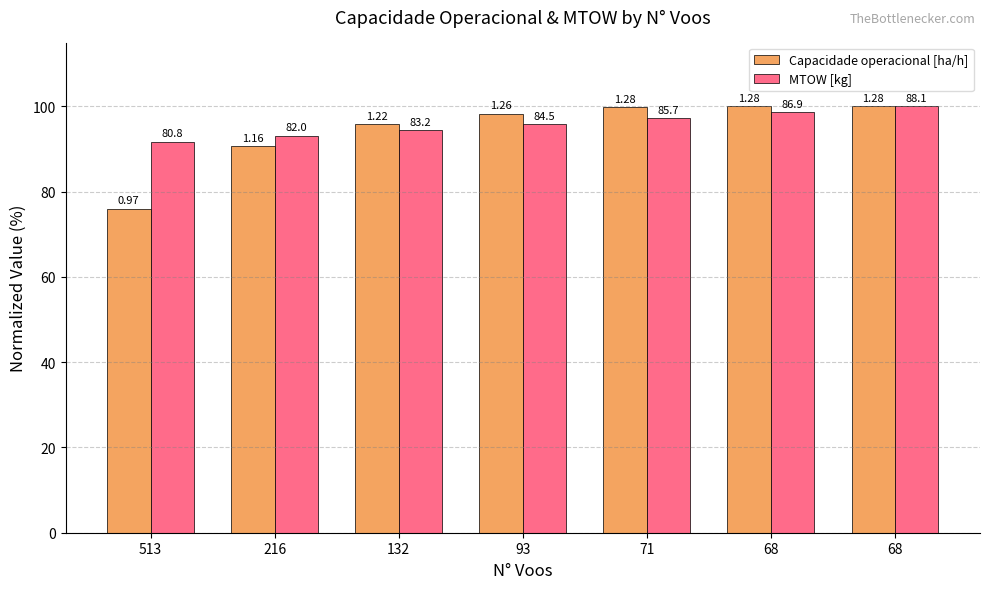

What are all the series names shown in the legend?

Capacidade operacional [ha/h], MTOW [kg]